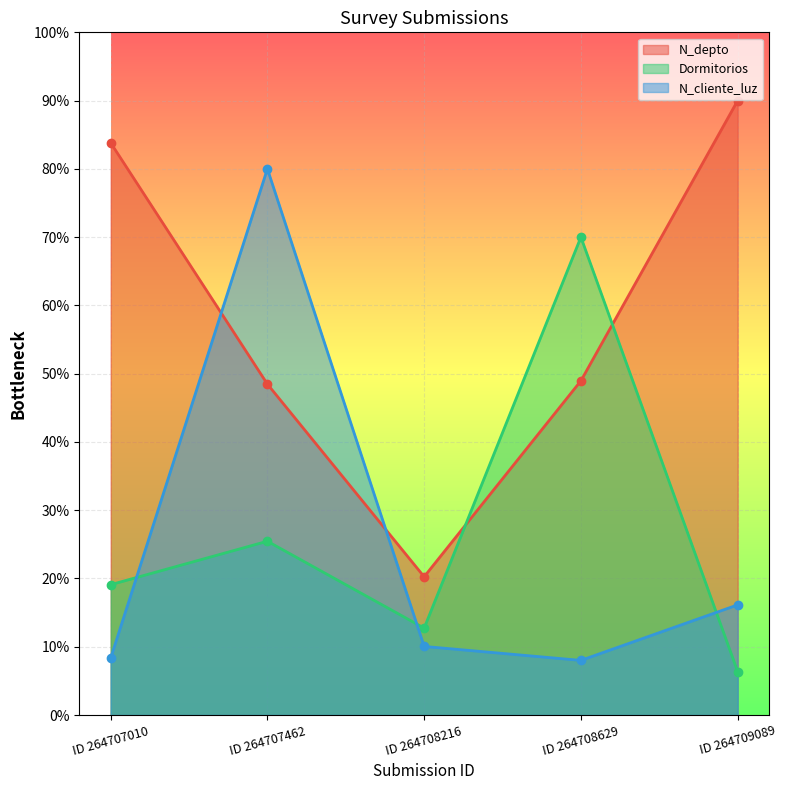

List the series in order of their peak value, highest first.

N_depto, N_cliente_luz, Dormitorios